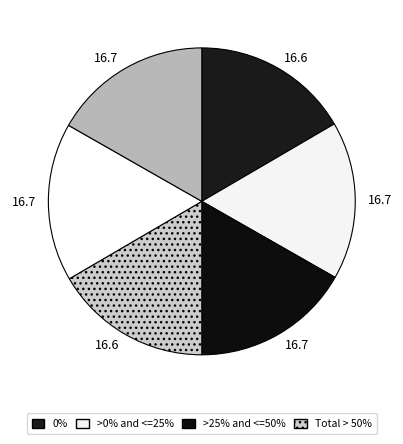

How many slices are in this pie chart?

6